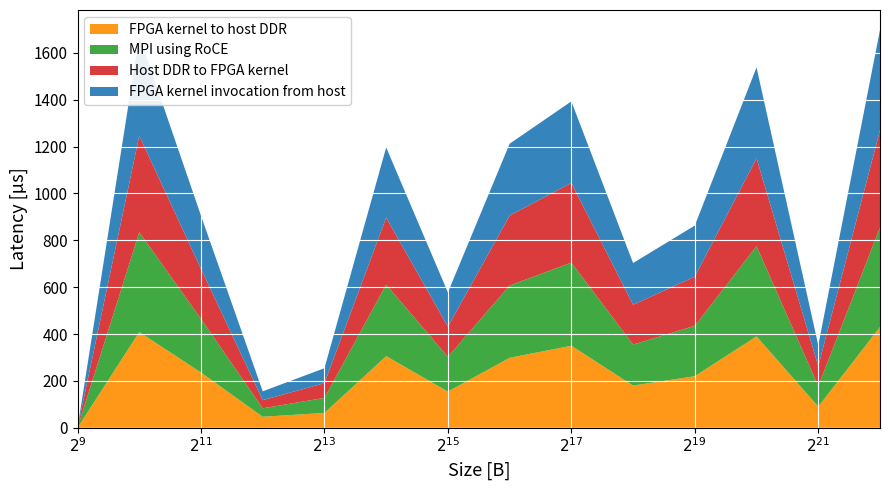

What is the maximum value for FPGA kernel to host DDR?

430.0